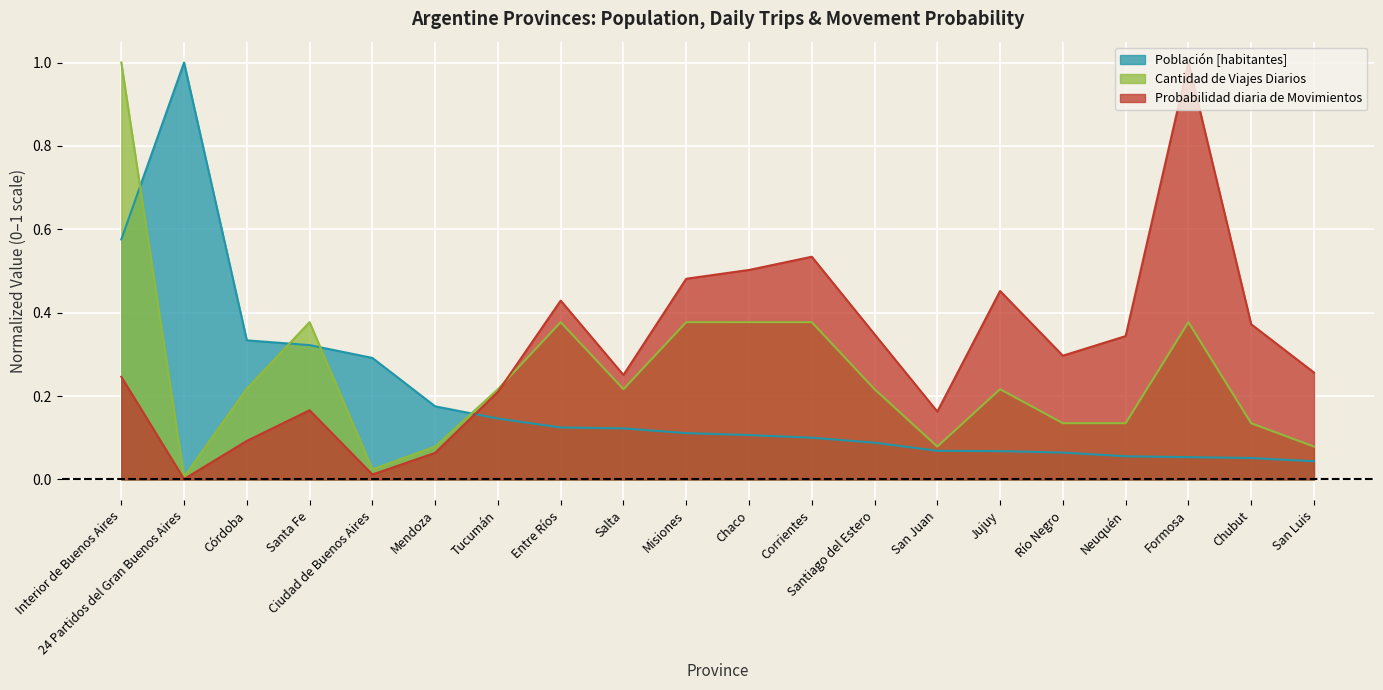

The value of Cantidad de Viajes Diarios at Santiago del Estero is 0.2. True or false?

True